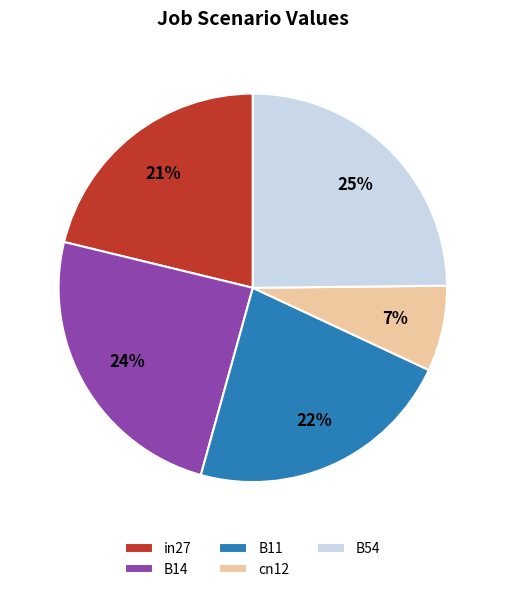

Do B54 and cn12 together represent more than half of the pie?

No